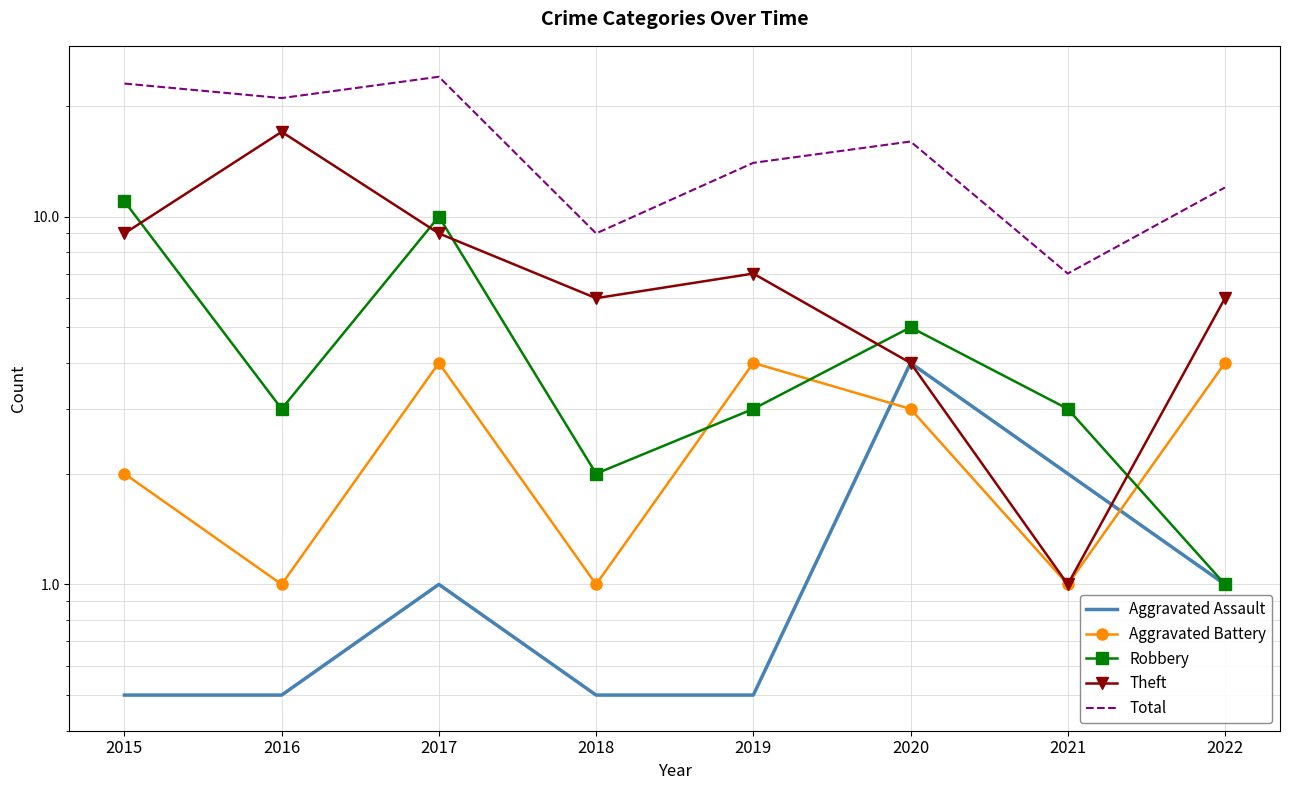

What is the total value across all series at 2020?

32.0